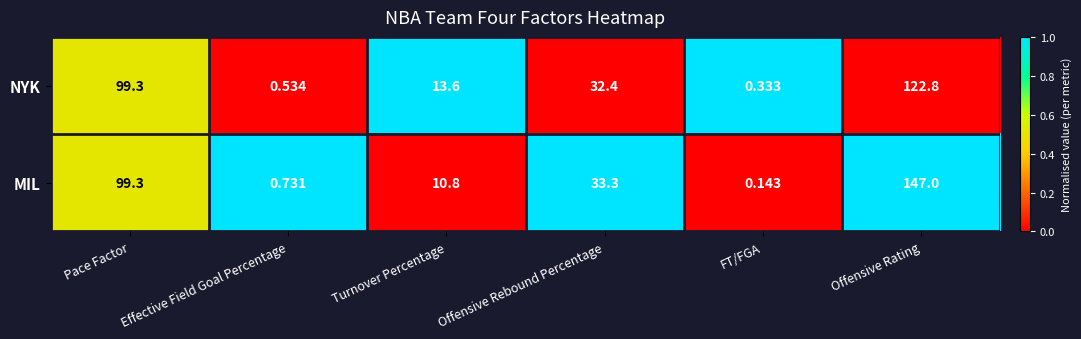

Where does the MIL series first go above 33?

Pace Factor